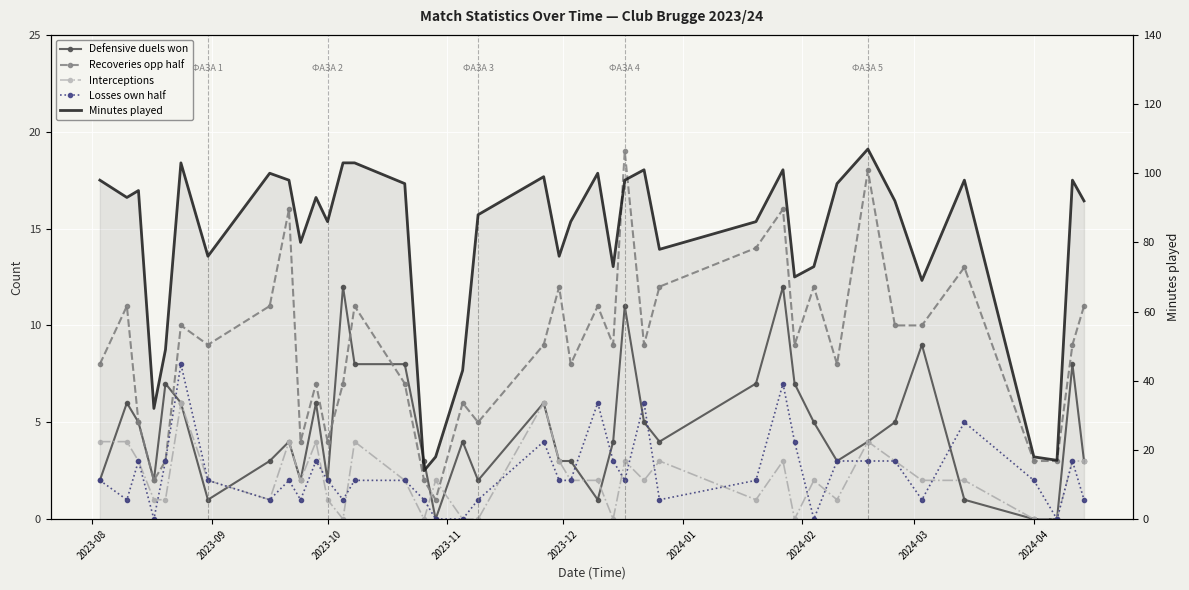

What are all the series names shown in the legend?

Defensive duels won, Recoveries opp half, Interceptions, Losses own half, Minutes played